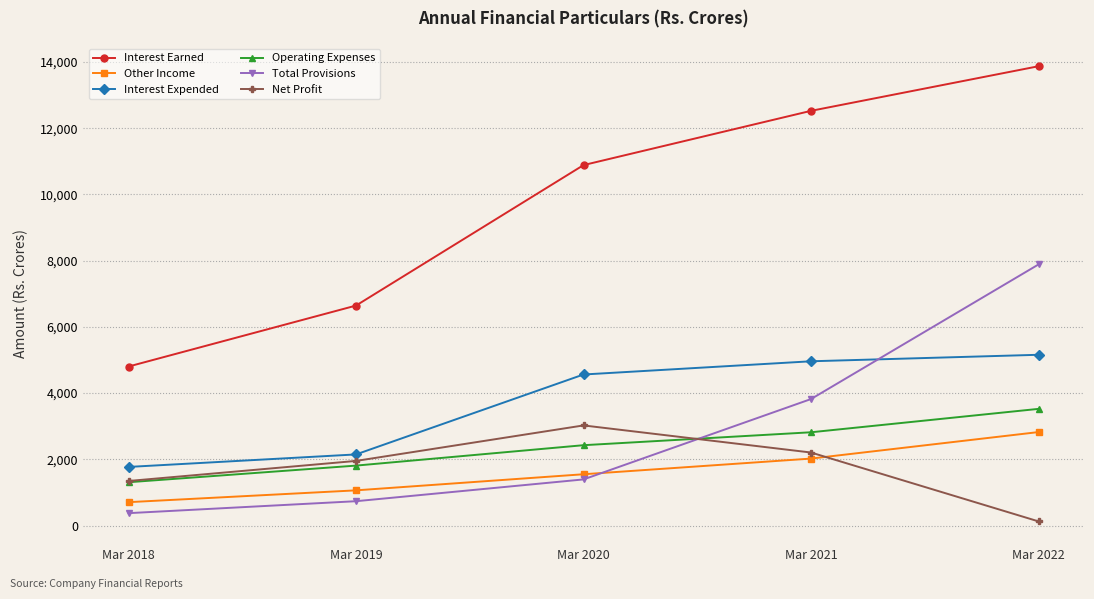

Is it true that Operating Expenses equals 1308.3 at Mar 2018?

True